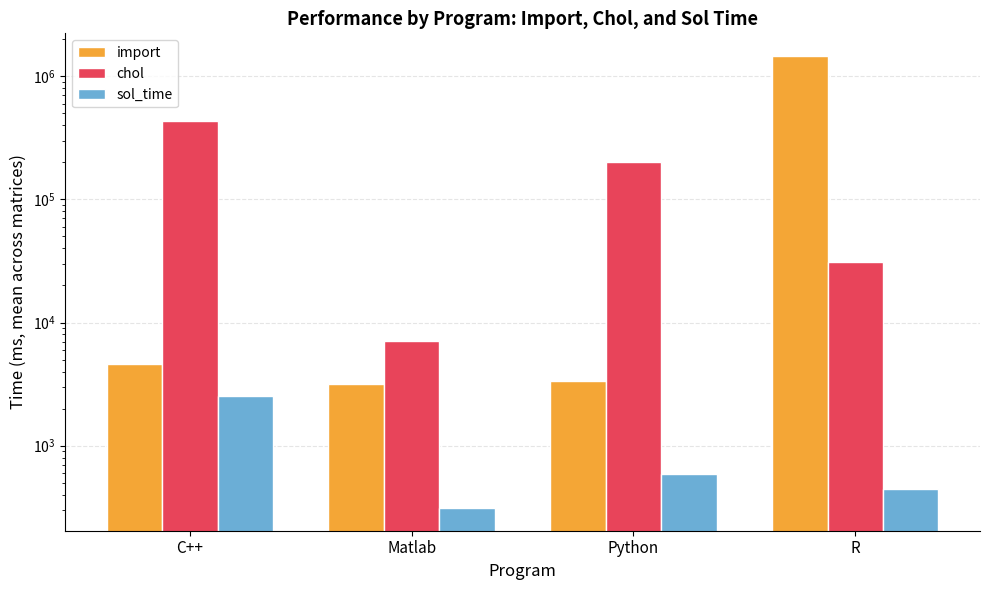

Rank the series by their maximum value, from highest to lowest.

import, chol, sol_time